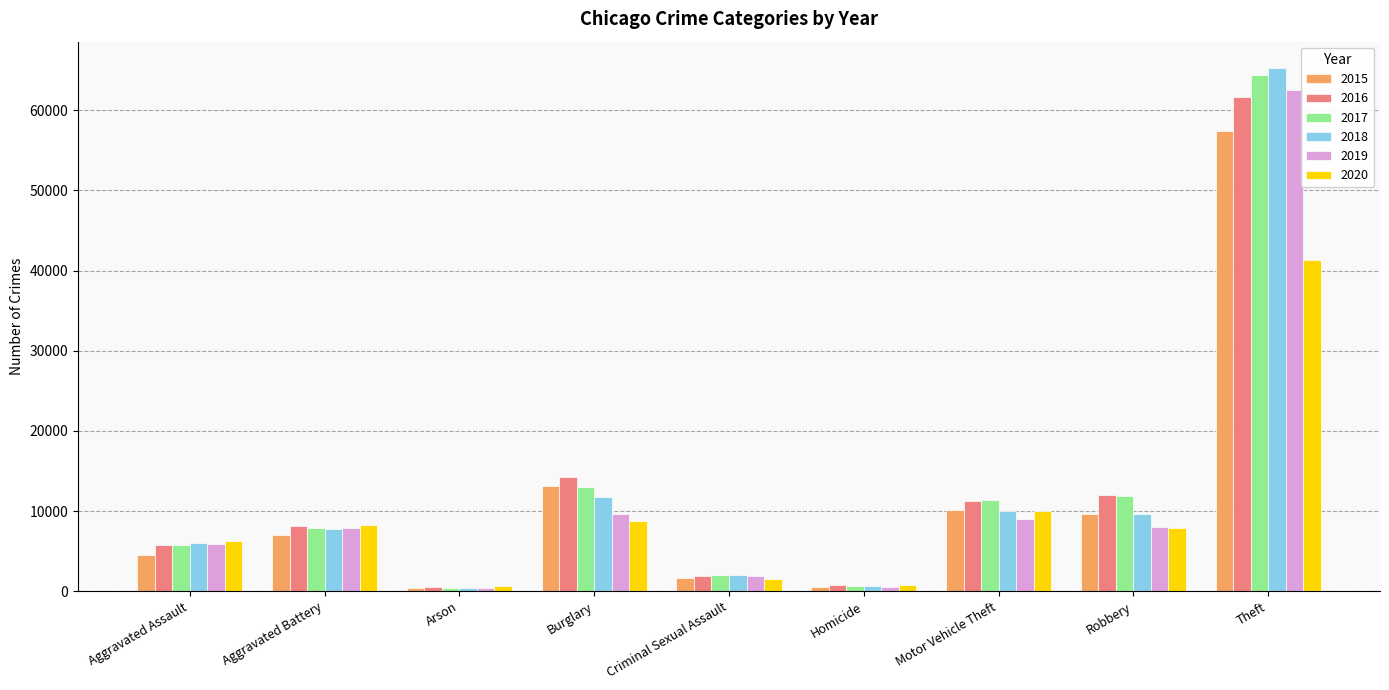

What is the difference between the 2016 values at Aggravated Battery and Burglary?

6203